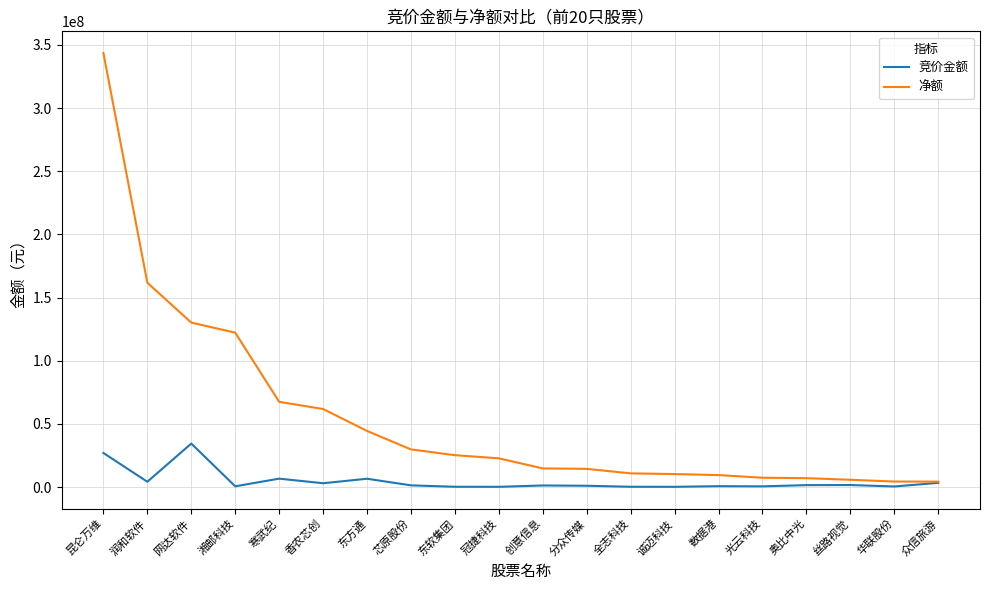

Is it true that 竞价金额 equals 34482315 at 网达软件?

True